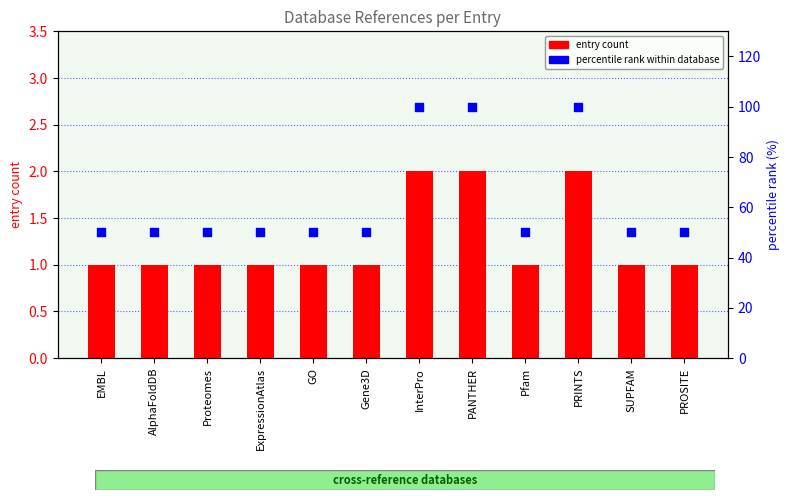

Which series contains the highest Y value?

percentile rank